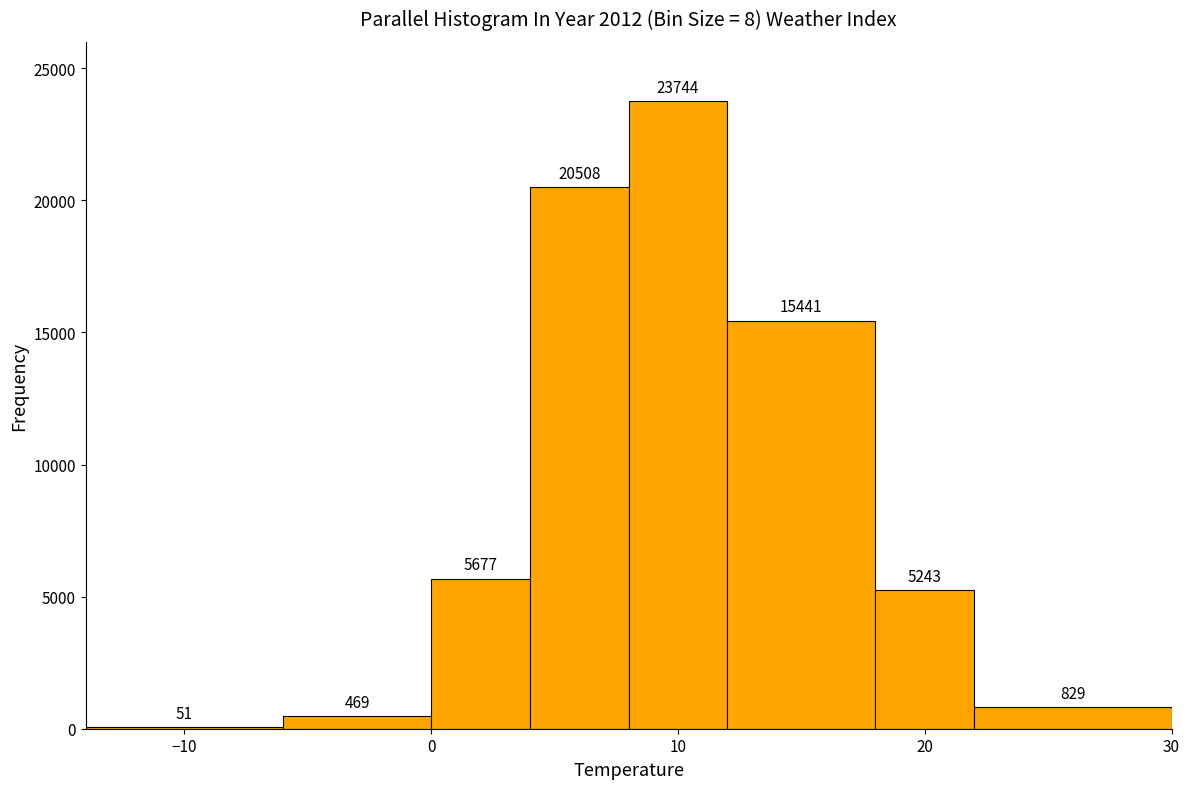

Reading left to right, transcribe this chart: for each bar, give the range it covers on the x-axis and its height.

-14 to -6: 51
-6 to 0: 469
0 to 4: 5677
4 to 8: 20508
8 to 12: 23744
12 to 18: 15441
18 to 22: 5243
22 to 30: 829